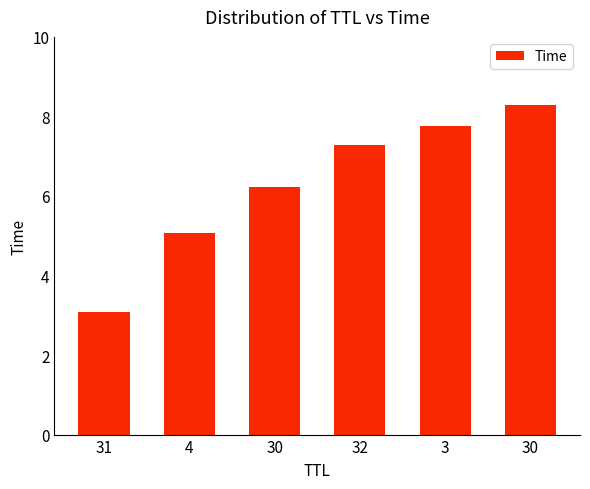

Does the chart contain any negative values?

No